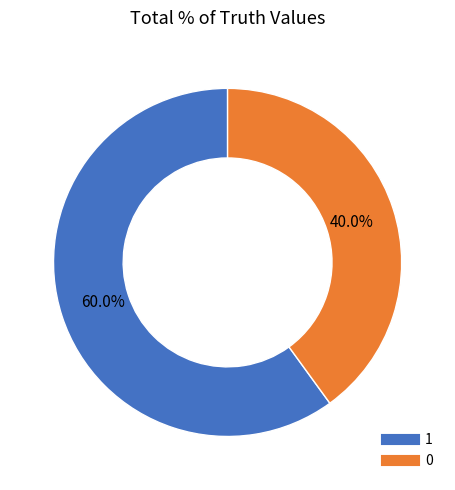

To the nearest percent, what is the difference between the 0 and 1 slice percentages?

20%